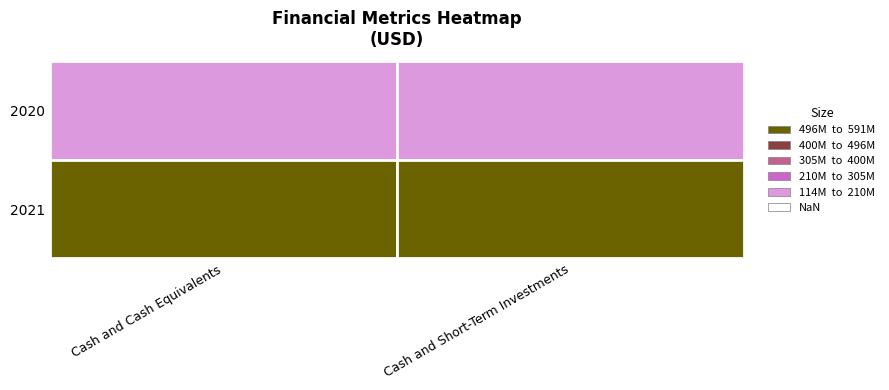

Reading left to right, transcribe all the data shown in this chart.

2020: 0=114988000	1=114988000
2021: 0=542224000	1=591418000